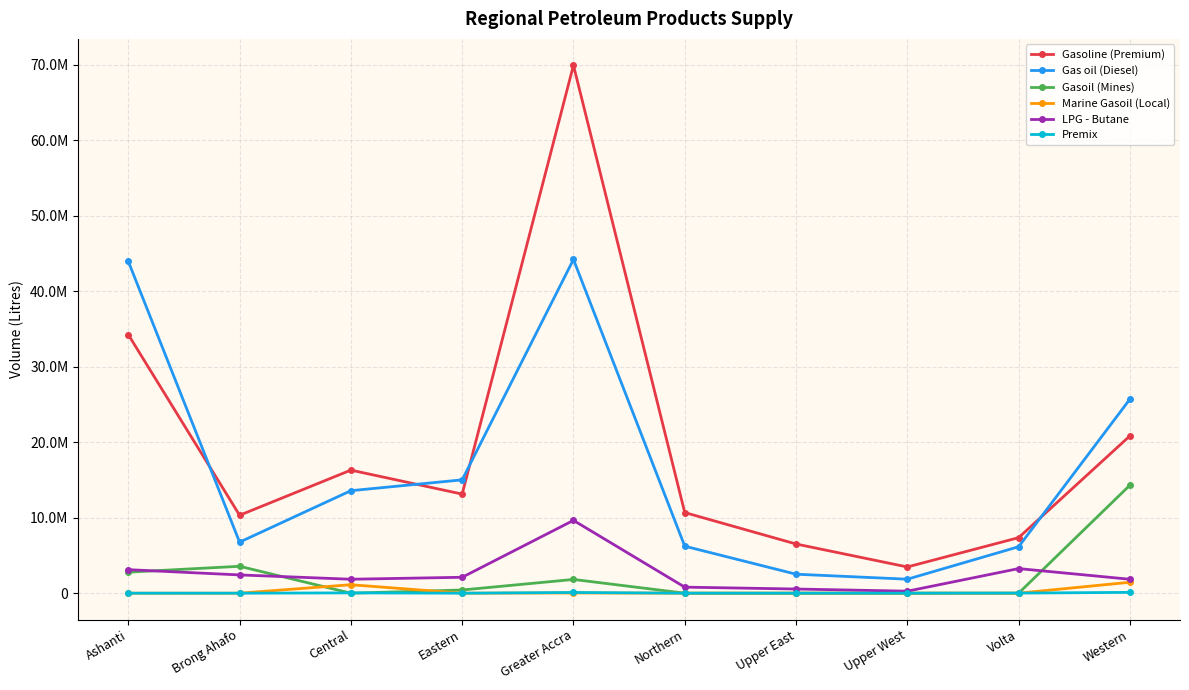

Is this an area chart (filled region under the line)?

No